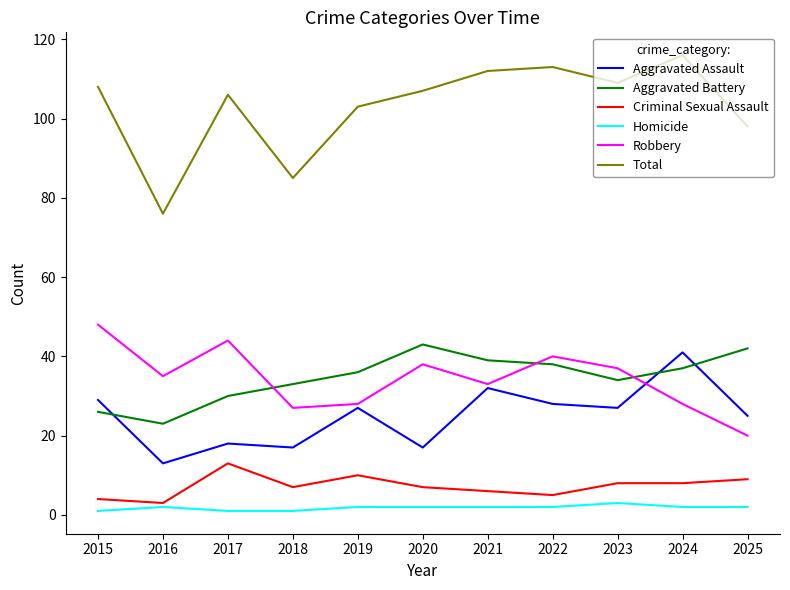

Between 2017 and 2021, which series saw the biggest shift?

Aggravated Assault